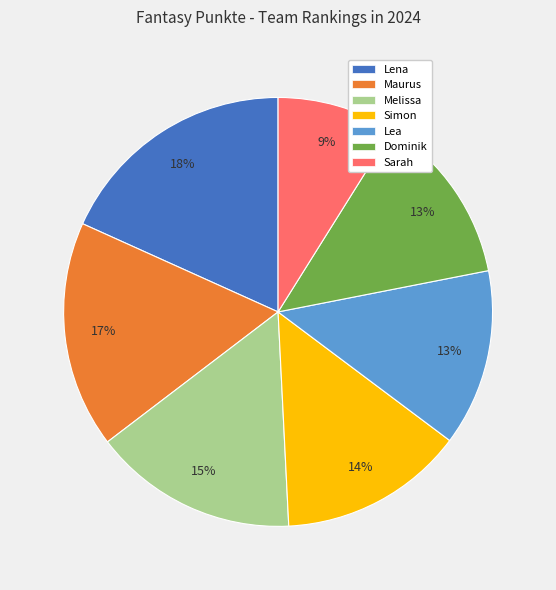

Which category has the biggest portion of the pie?

Lena